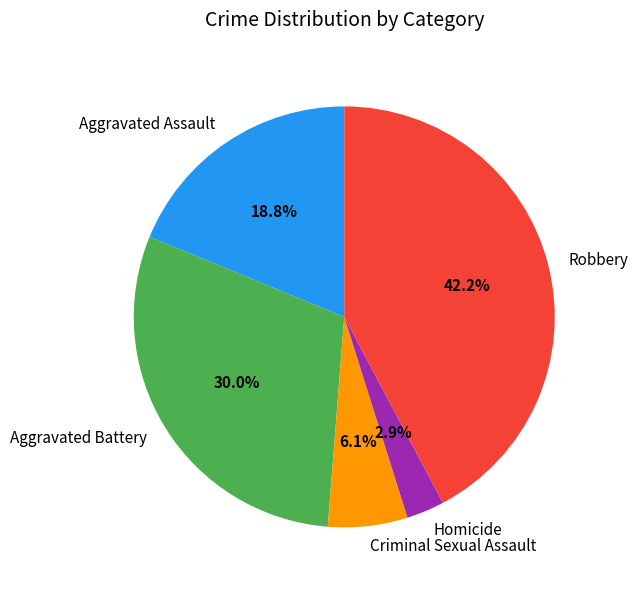

Is Robbery the majority of the pie?

No